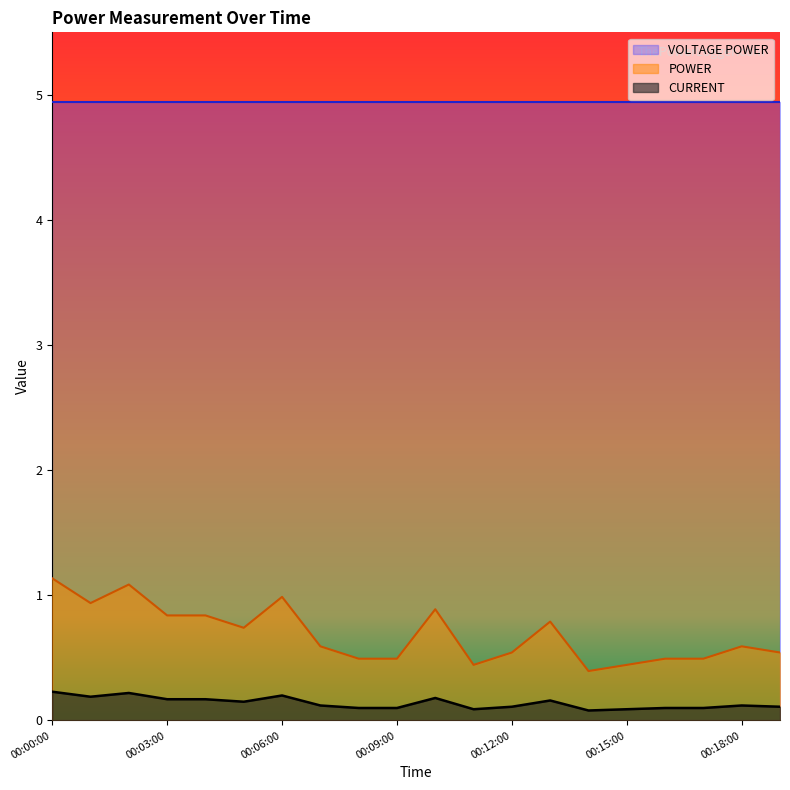

The POWER series shows 0.1 at 00:09:00. True or false?

False